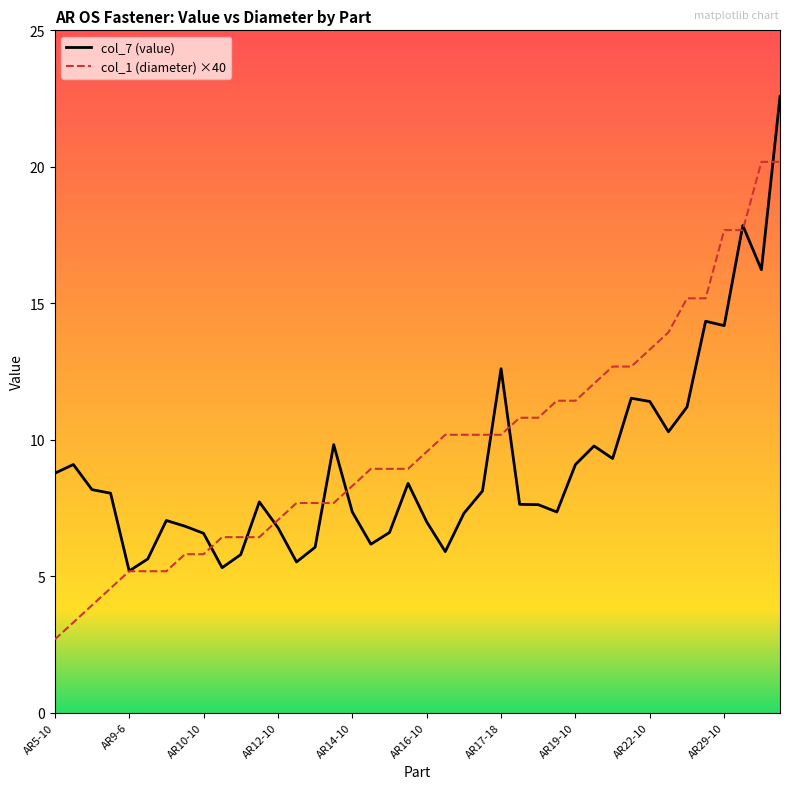

What is the maximum value for col_7 (value)?

22.6